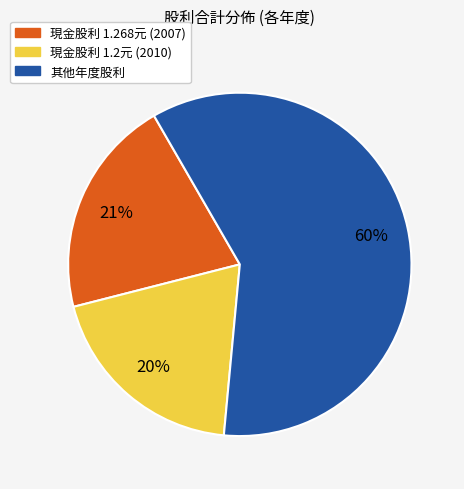

The 其他年度股利 slice represents 60% of the pie. True or false?

True